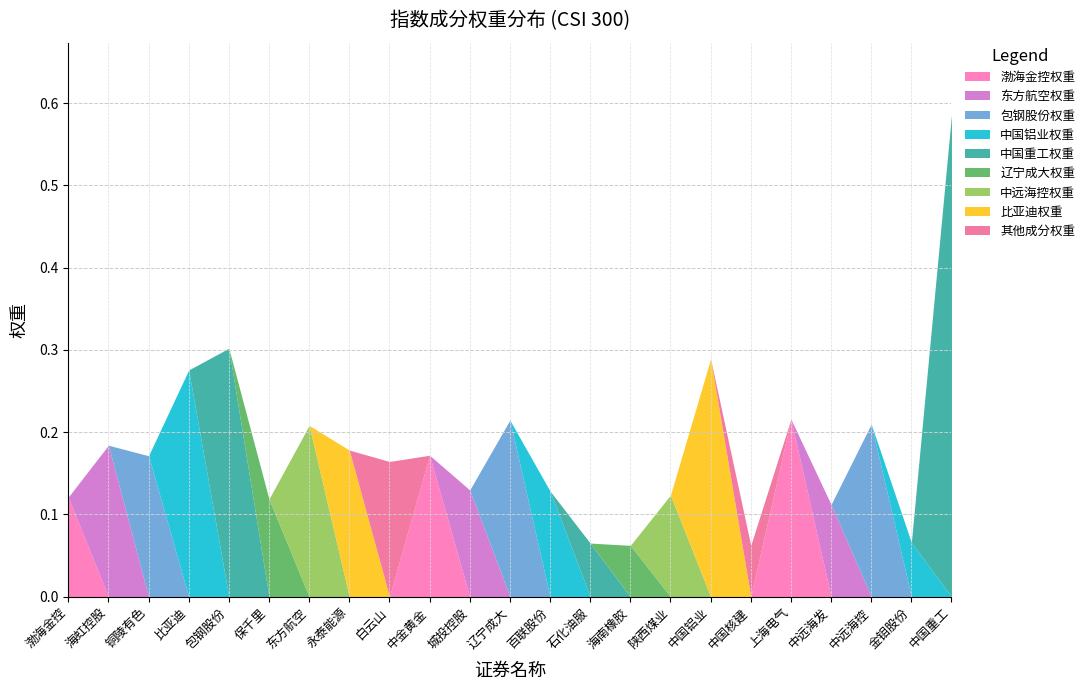

True or false: the data shows 0.2 at 百联股份.

False